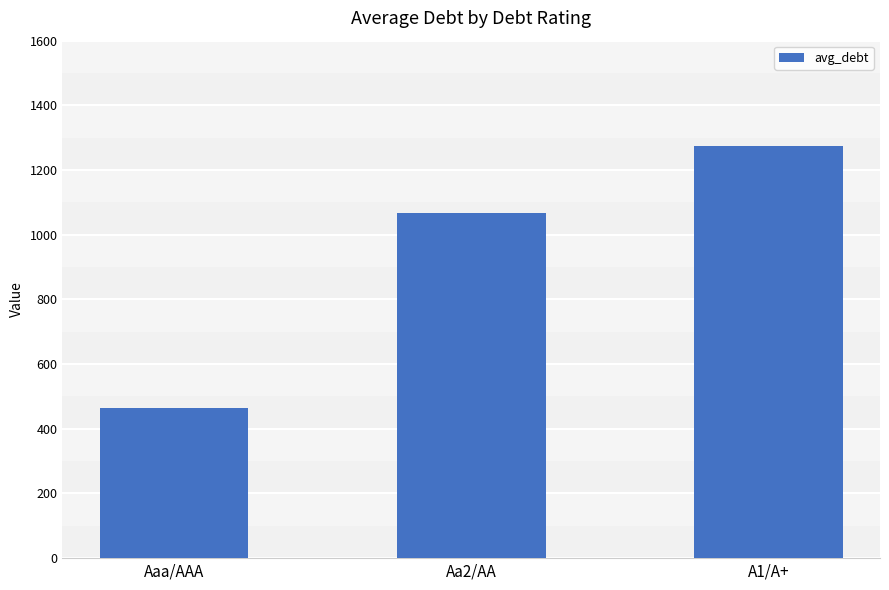

Is it true that the value at A1/A+ is 1877.0?

False